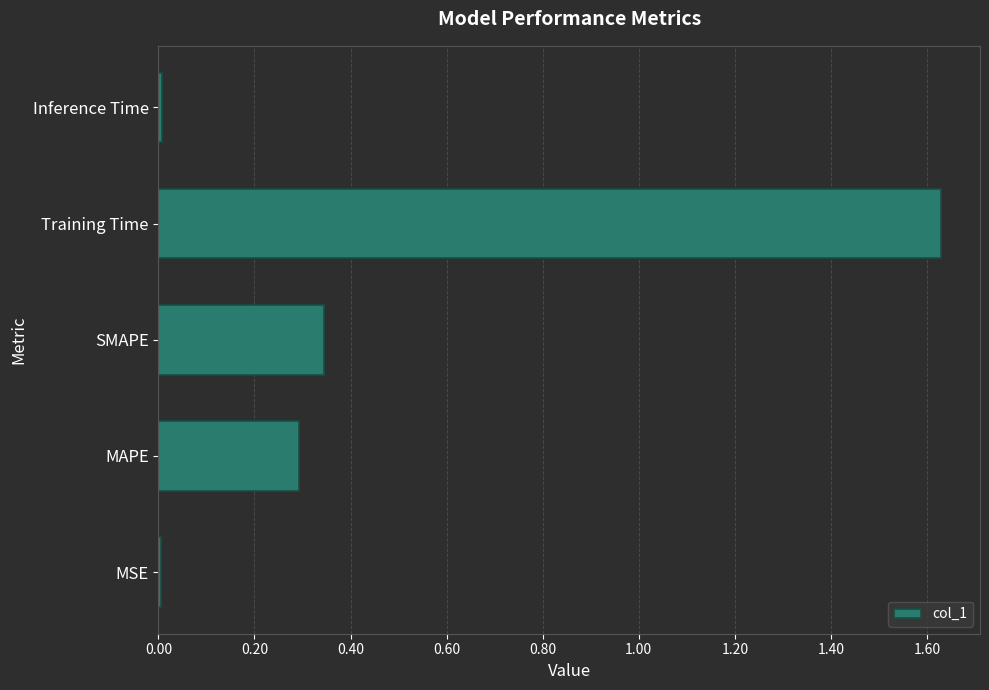

What is the sum of all values?

2.3